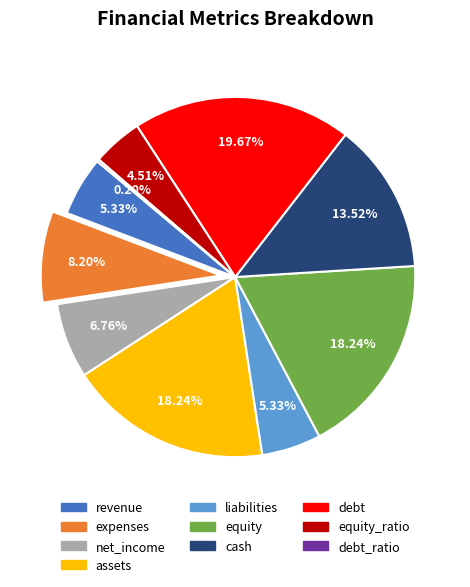

Is there a majority slice in this chart?

No